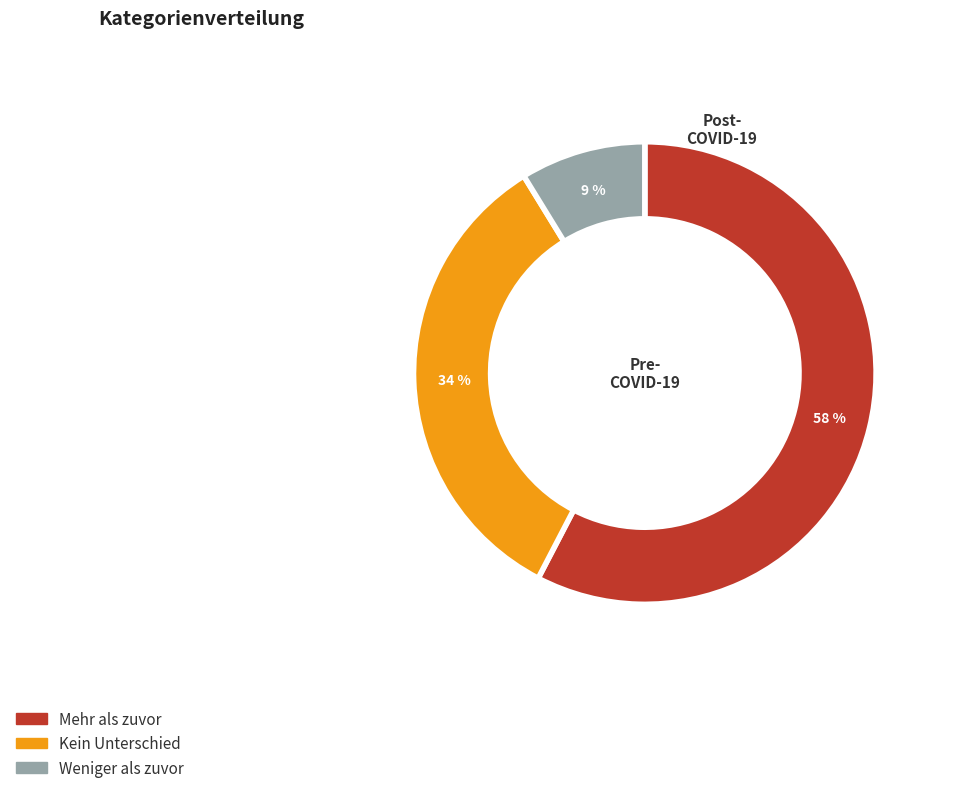

Count the number of slices in the pie.

3